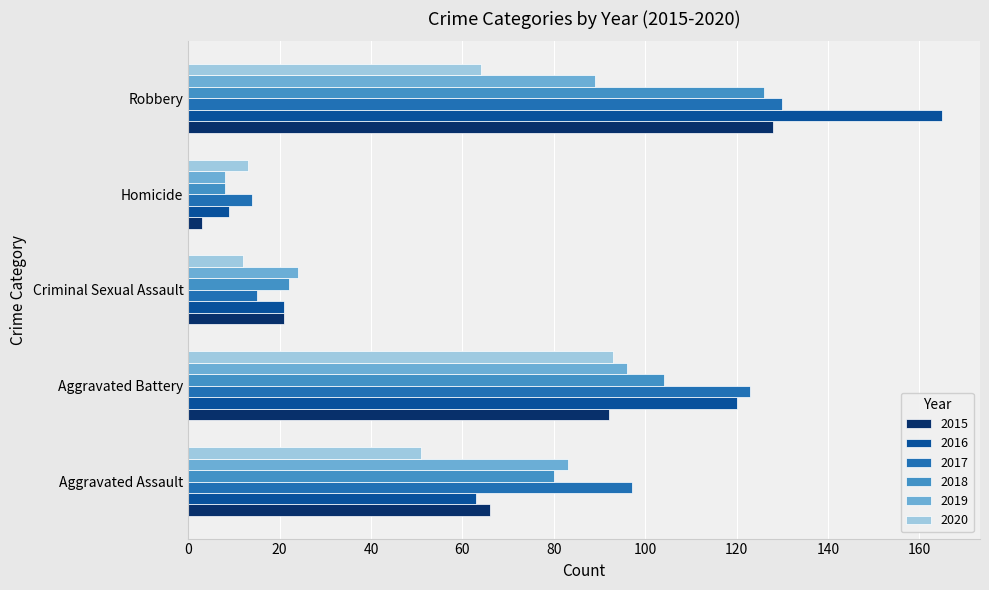

Is it true that 2015 equals 19 at Aggravated Battery?

False